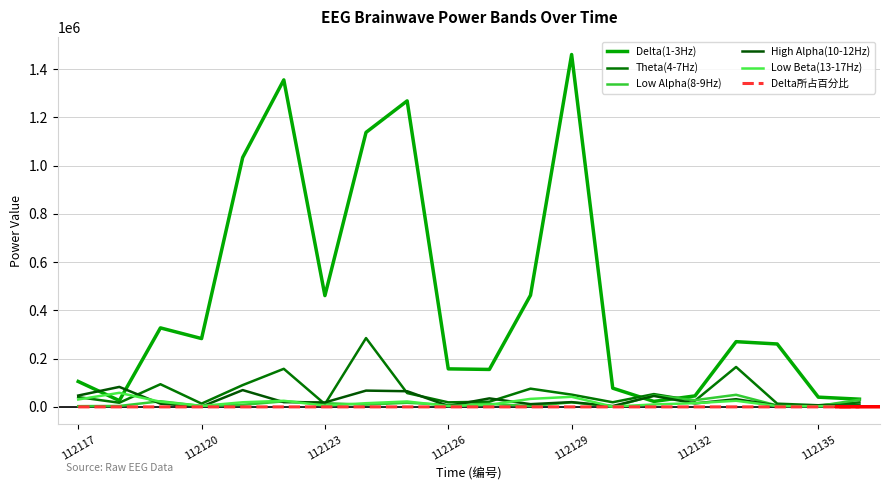

True or false: Delta所占百分比 and Low Beta(13-17Hz) intersect in this chart.

False